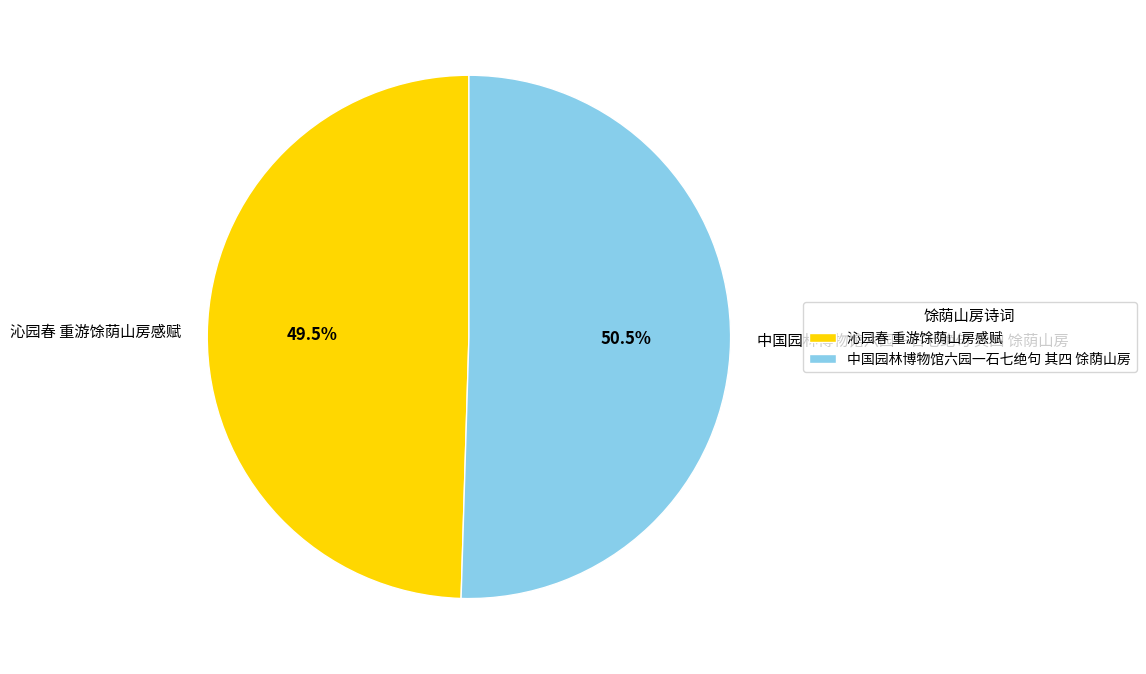

Rank the categories by value from highest to lowest.

中国园林博物馆六园一石七绝句 其四 馀荫山房, 沁园春 重游馀荫山房感赋